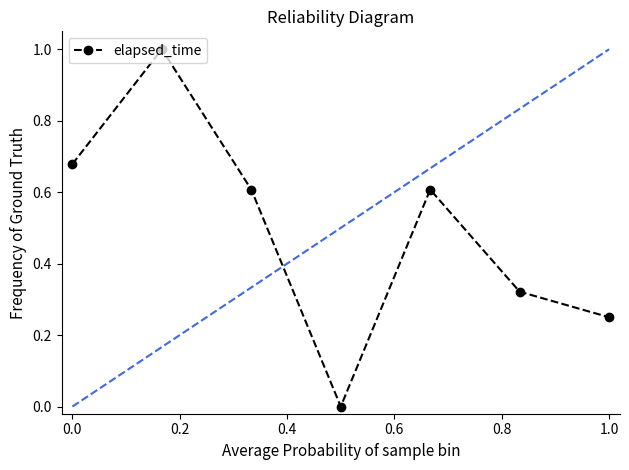

What is the maximum value shown in the chart?

1.0